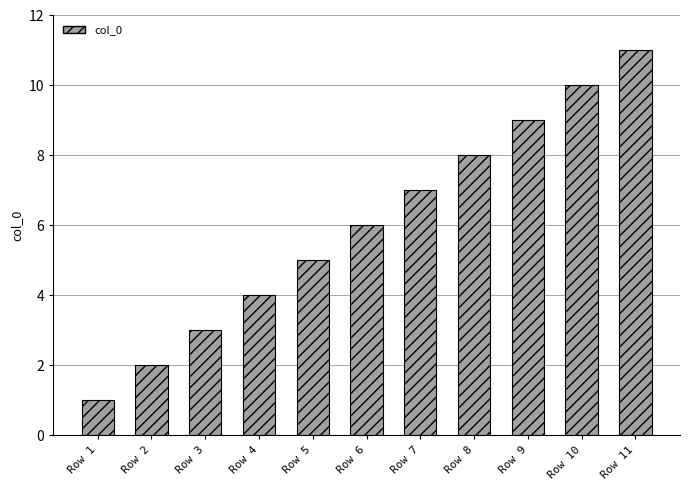

Approximately how many times larger is the value at Row 5 compared to Row 2?

2.5